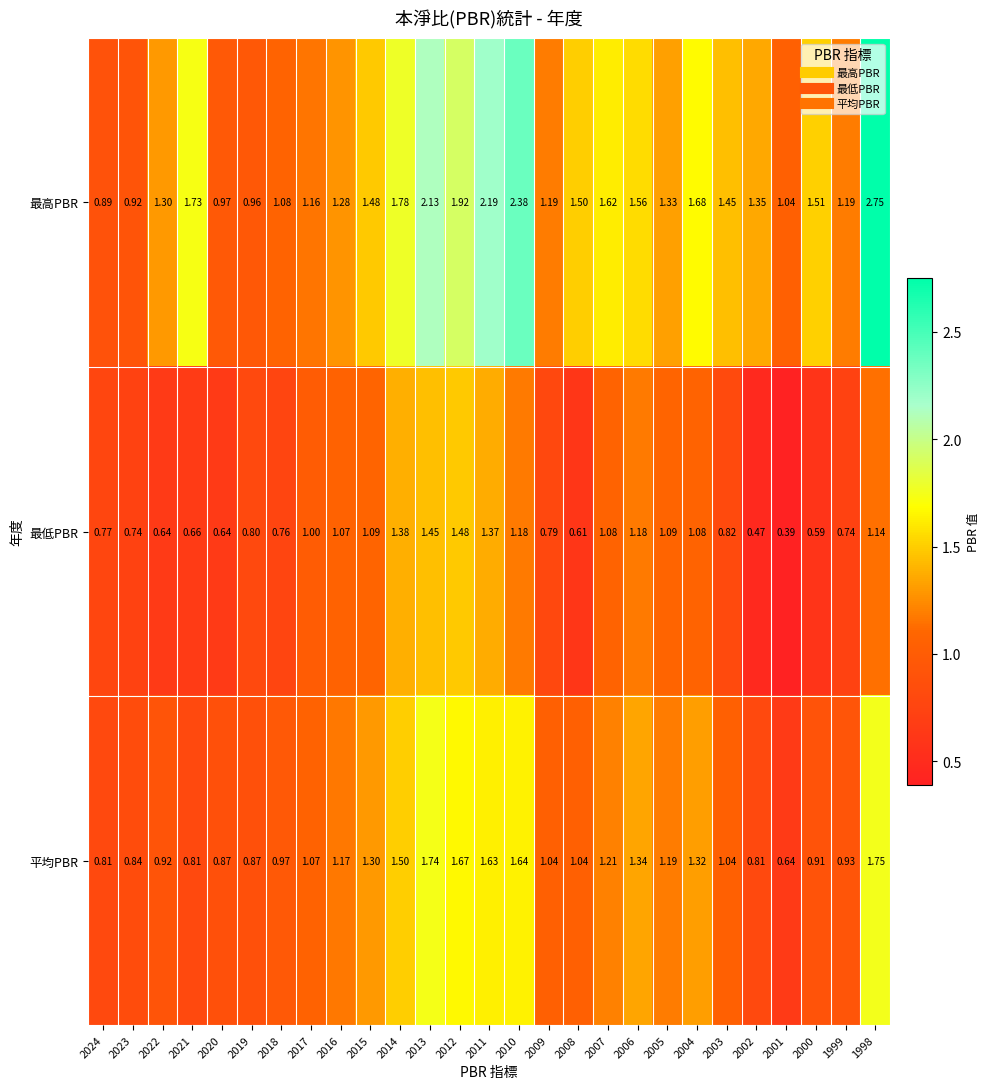

Is the value of 平均PBR at 2004 greater than the value of 最低PBR at 2012?

No